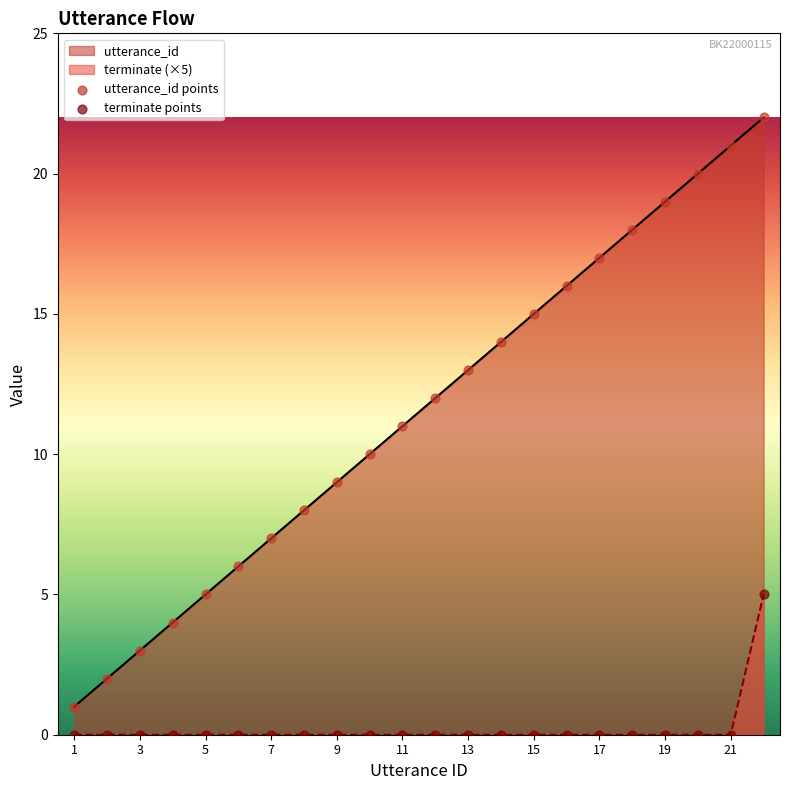

What is the total value across all series at 11?

11